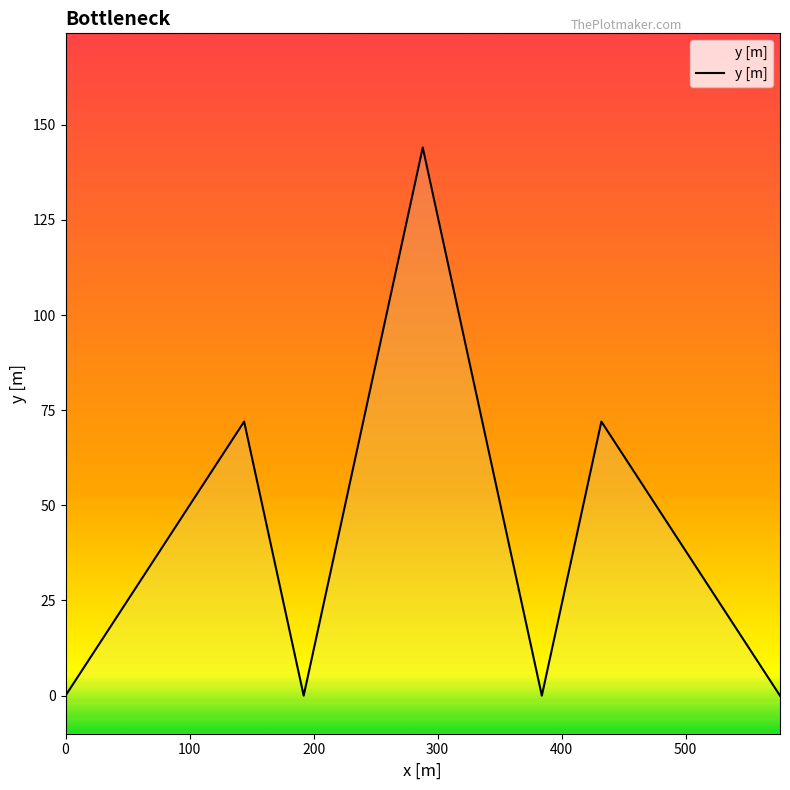

List the labels in order of value, largest first.

288, 144, 432, 0, 192, 384, 576